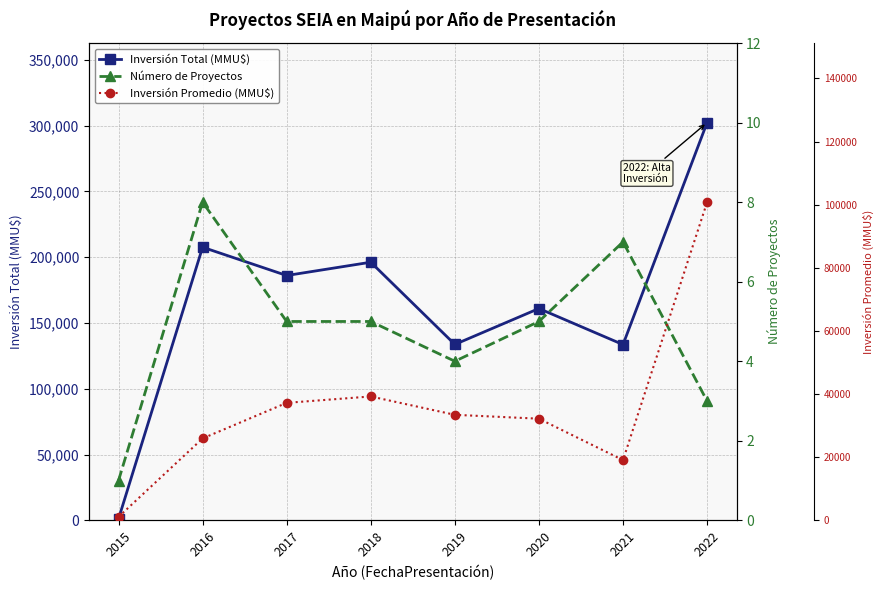

What is the total value across all series at 2018?

235496.6